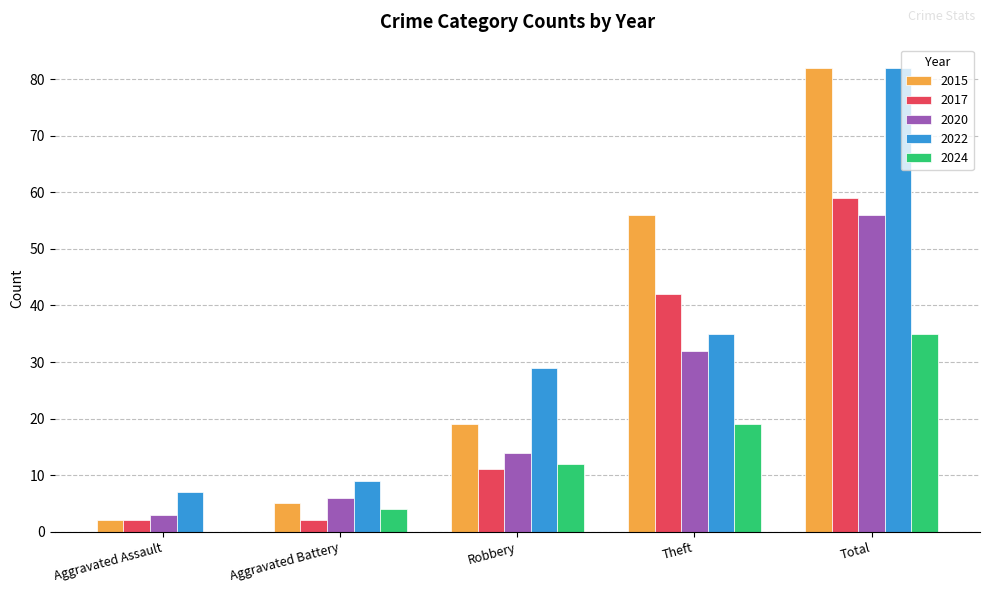

What is the sum of all 2017 values?

116